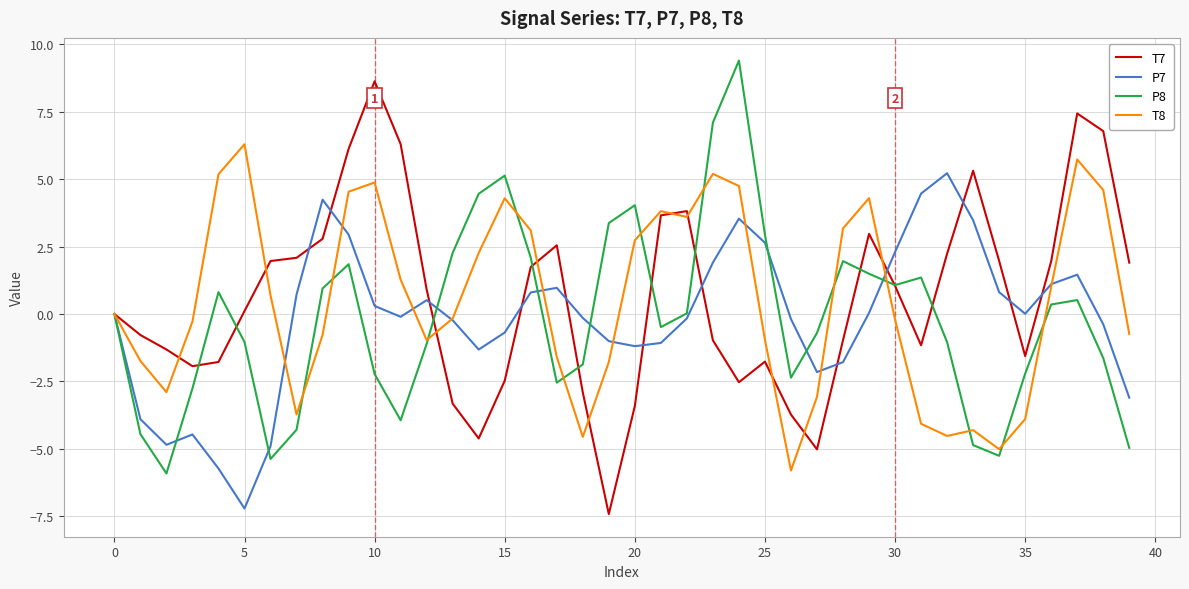

What is the maximum value shown in the chart?

9.4